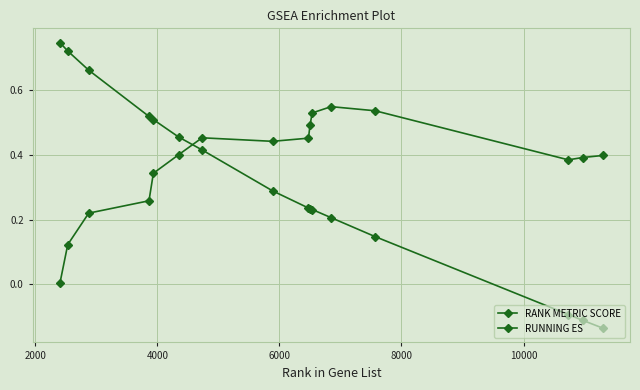

How many distinct data groups are displayed?

2